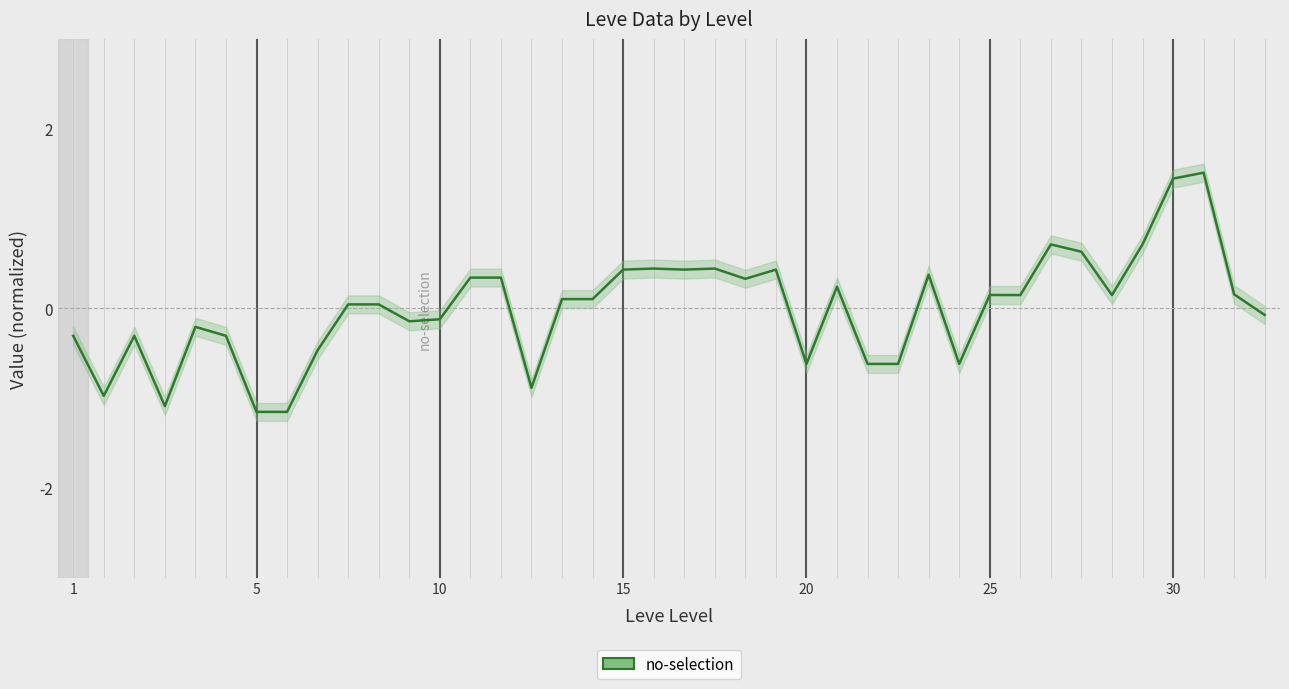

How many positive values are there?

23